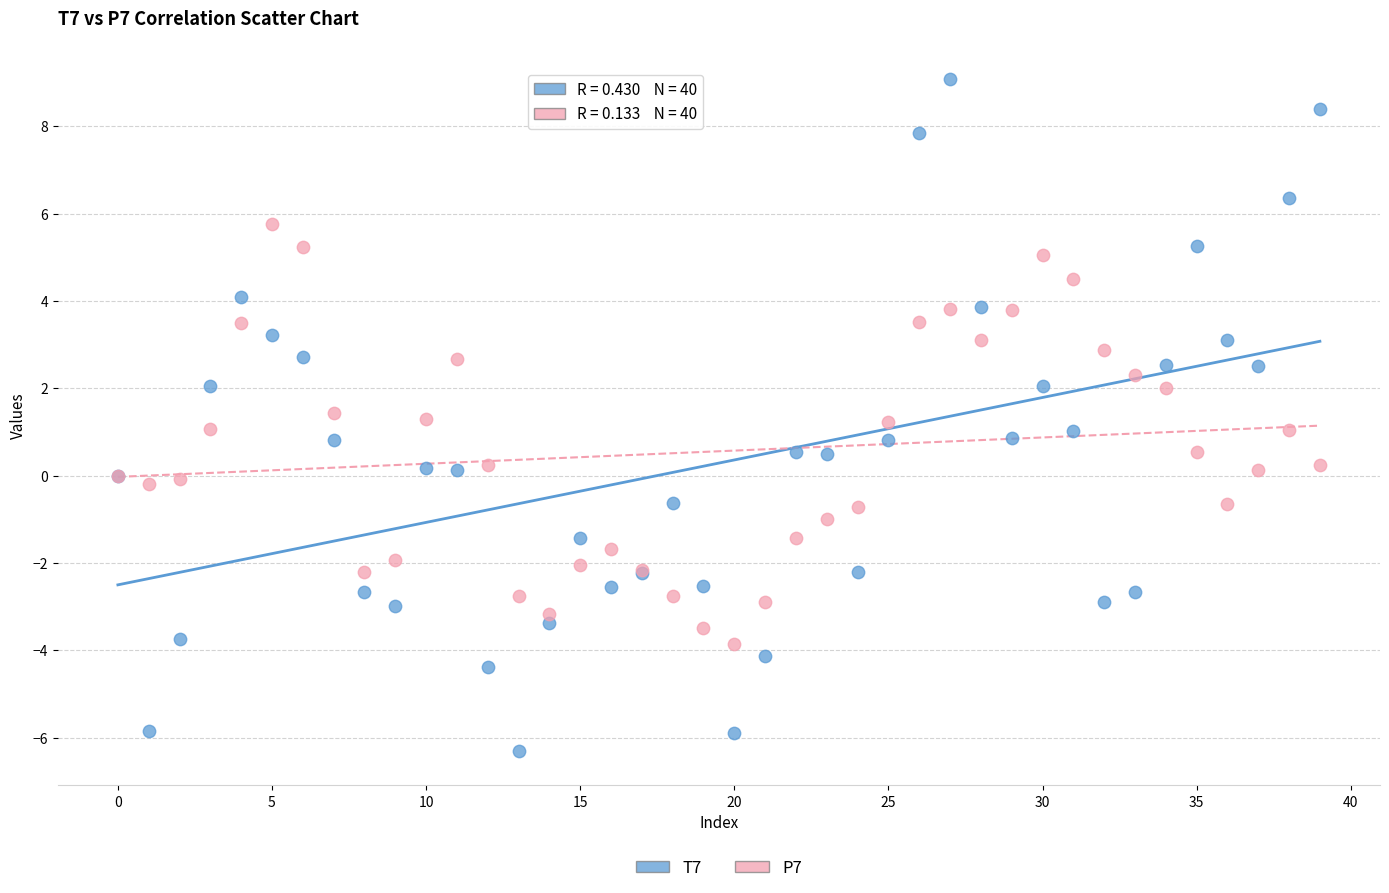

Which series contains the highest Y value?

T7